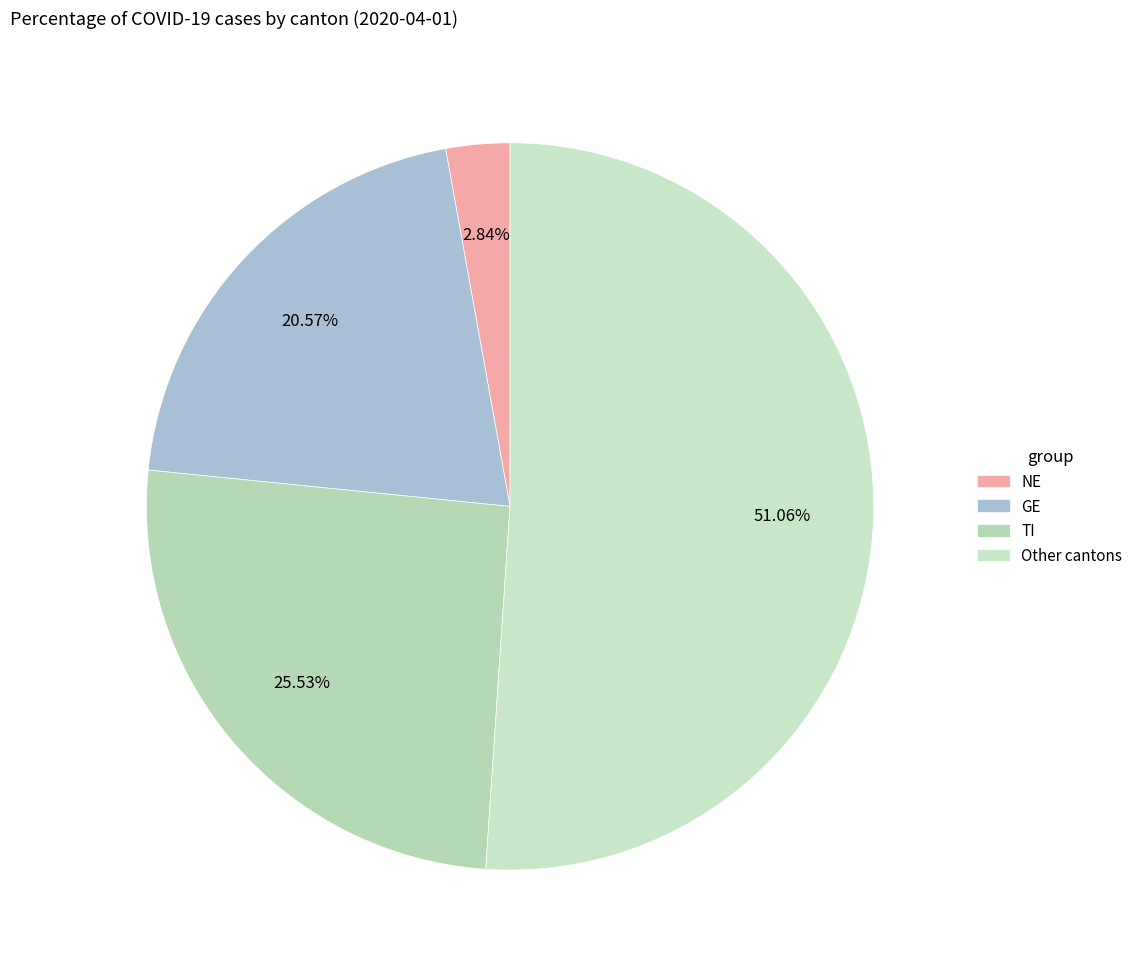

Does any single category account for the majority?

Yes